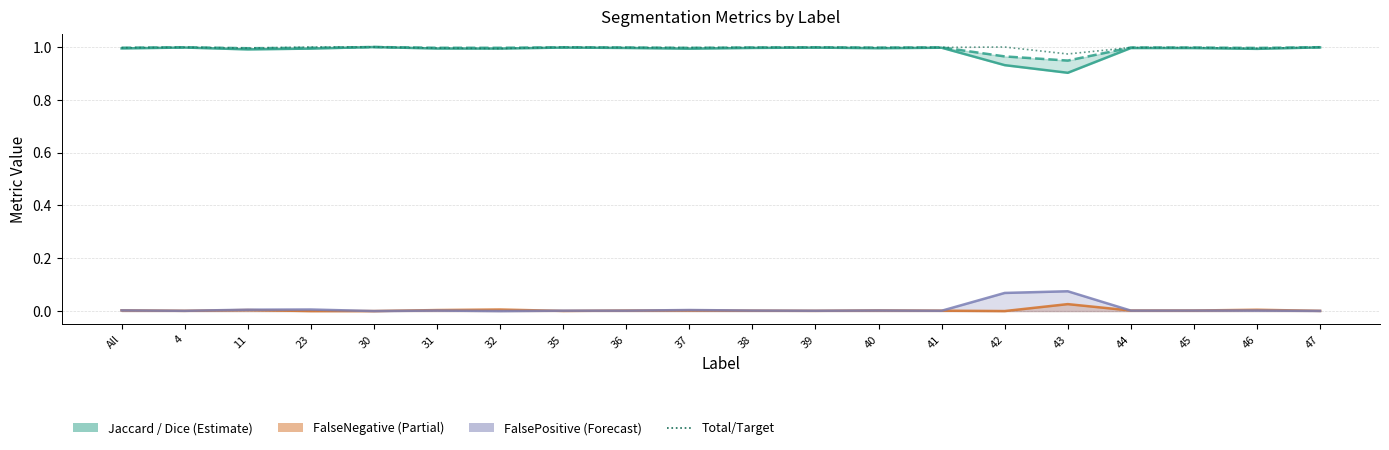

Is it true that FalsePositive equals 0.0 at 46?

True